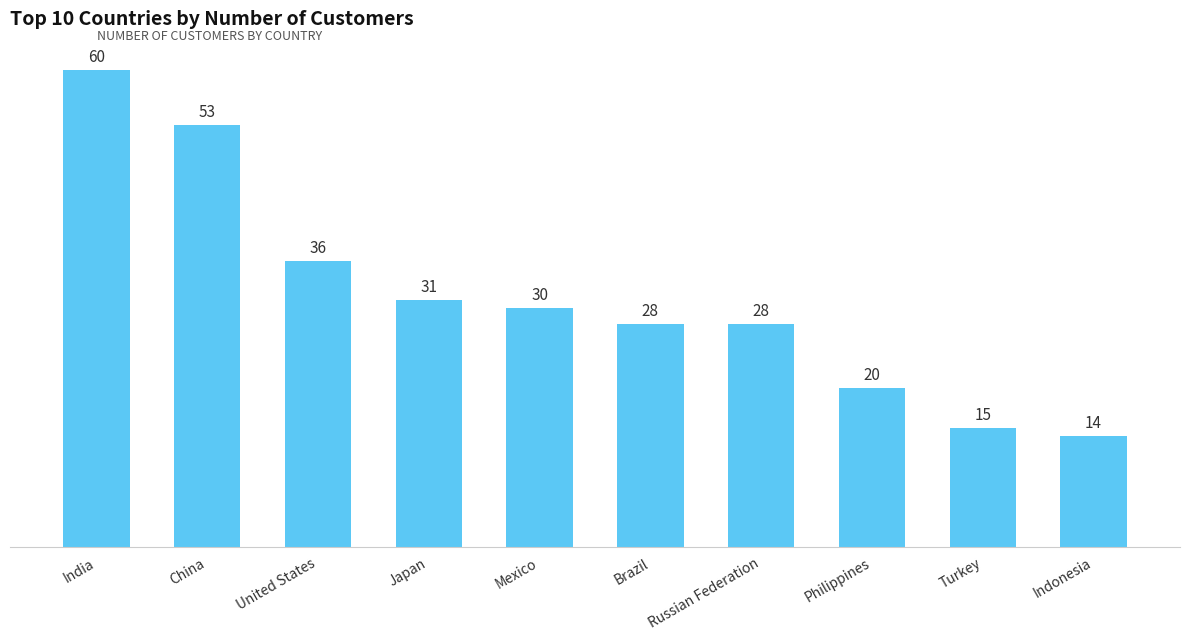

How many bars are there in total?

10